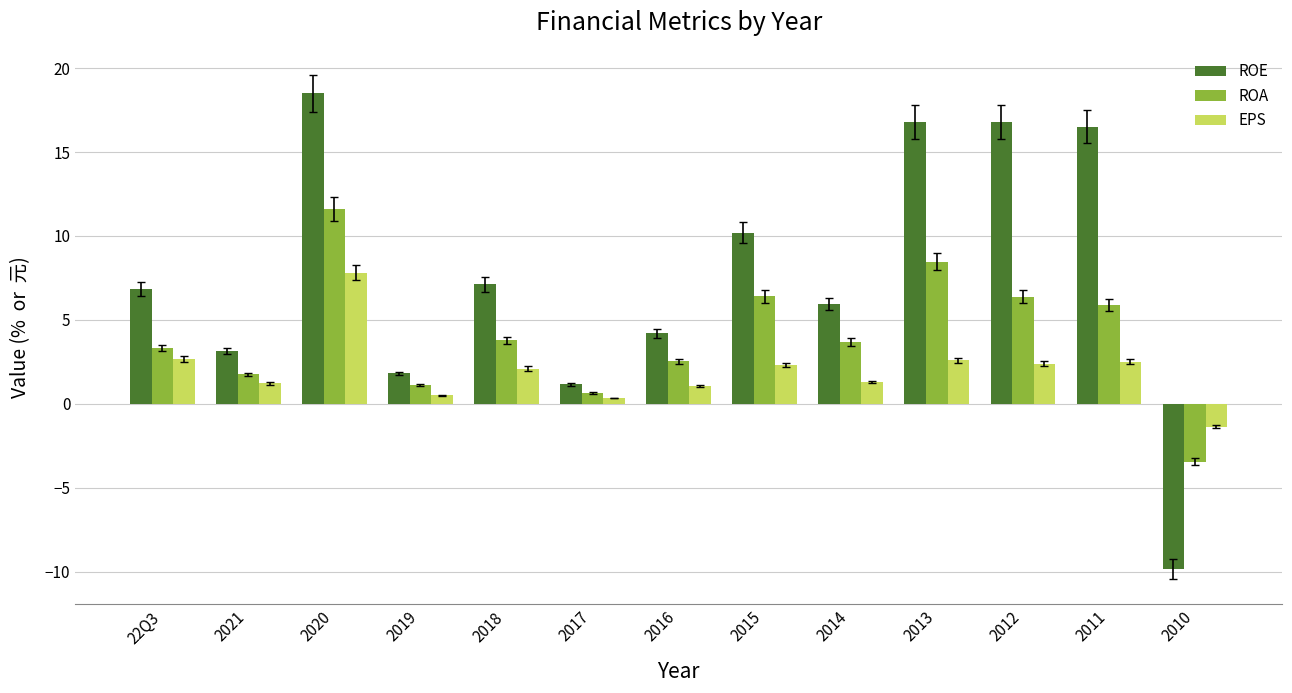

What is the approximate value of EPS at 2016?

1.1